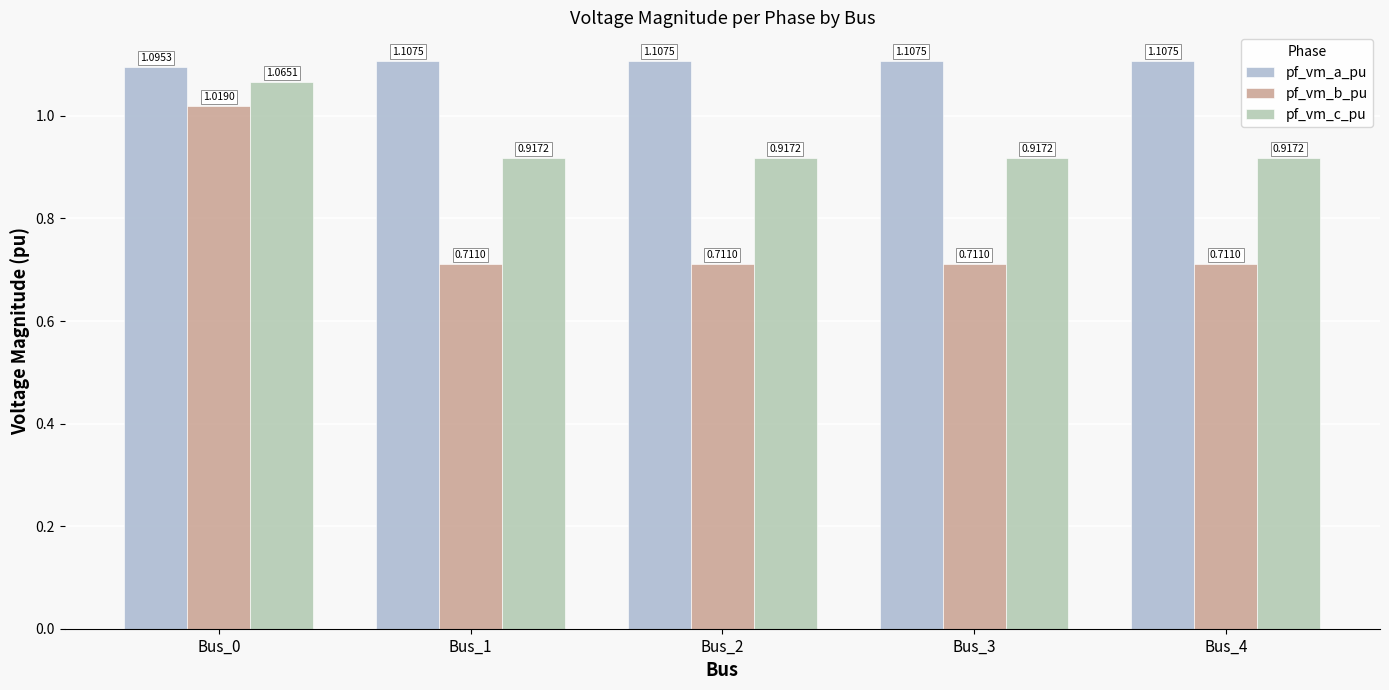

Which series has the largest total across all categories?

pf_vm_a_pu